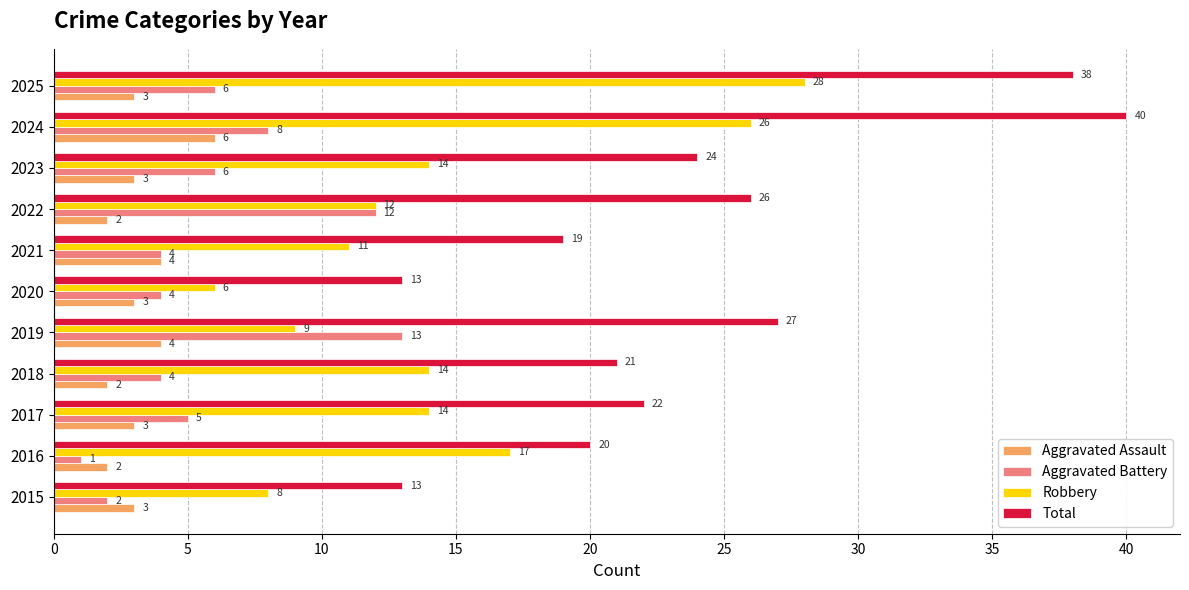

Which series has the widest spread of values?

Total